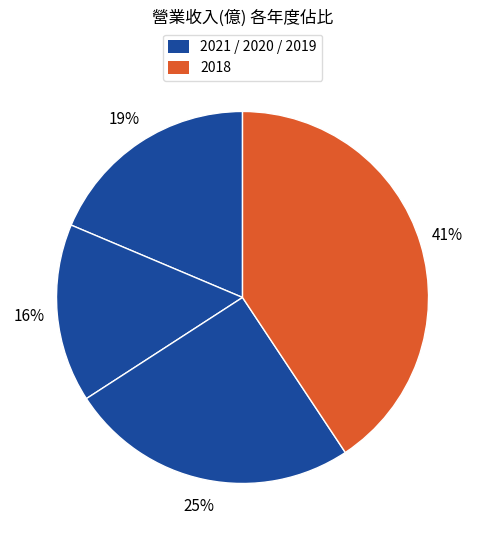

How many segments does this pie chart have?

4